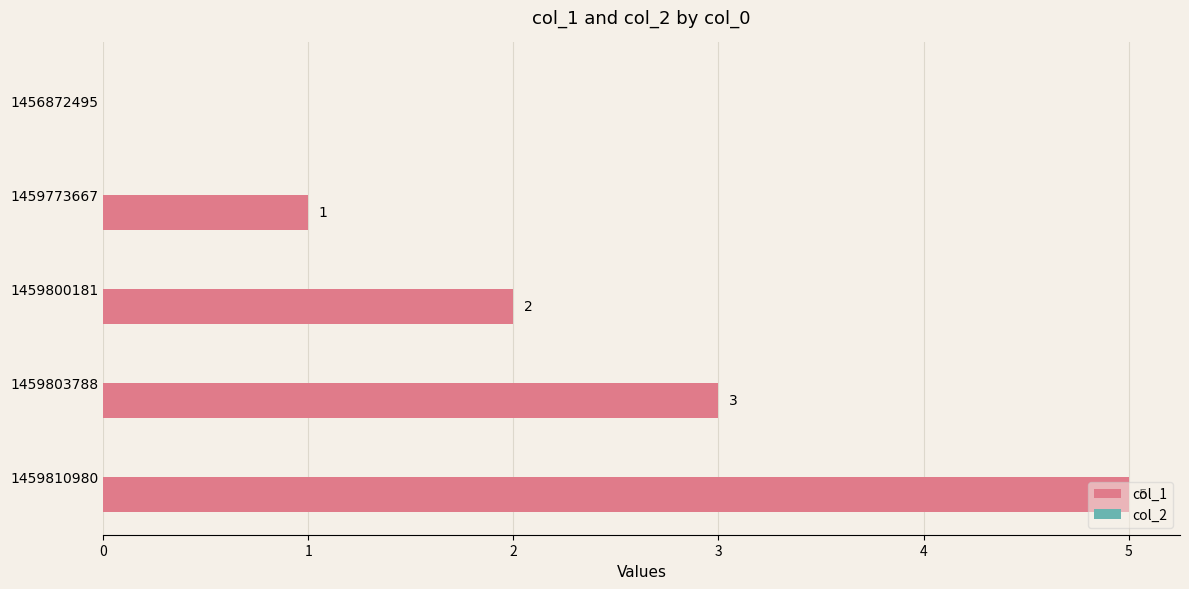

Between 1459773667 and 1459803788, which is larger?

1459803788